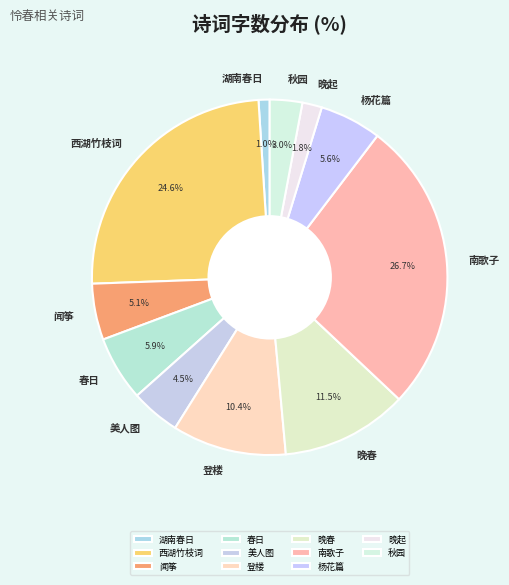

How many slices are in this pie chart?

11